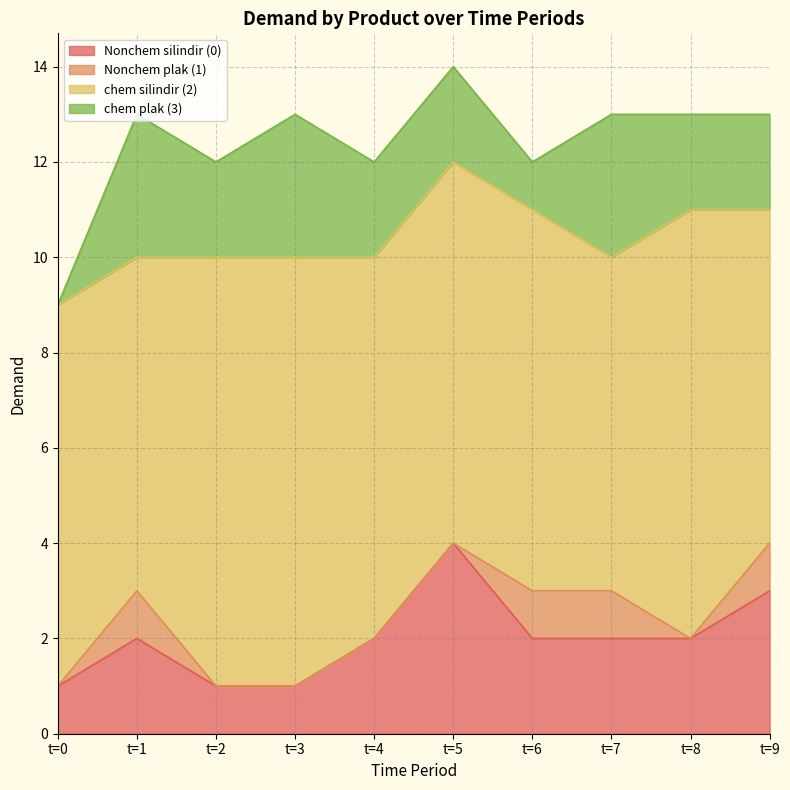

What is the maximum value for chem silindir (2)?

9